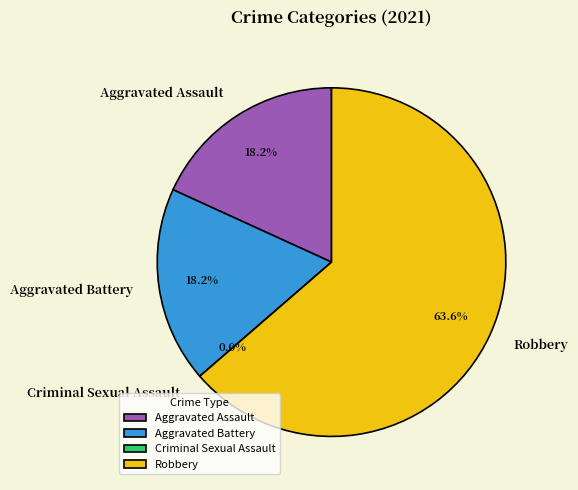

Which slice is the smallest?

Criminal Sexual Assault